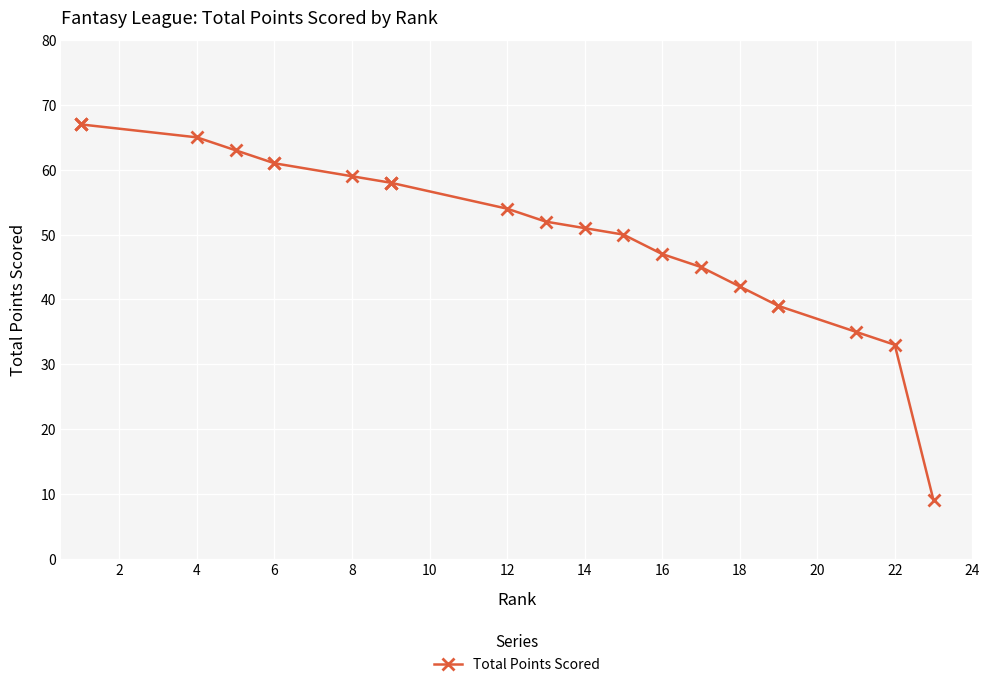

Which has a higher value, 20 or 20?

20